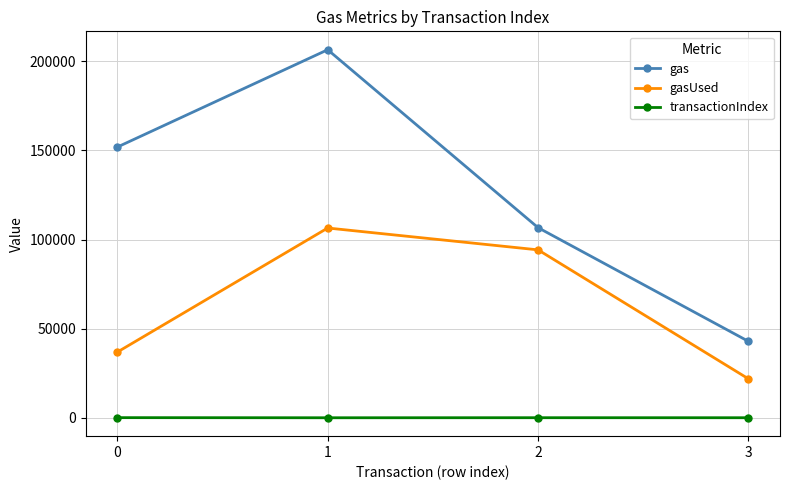

The value of gasUsed at 2 is 94190. True or false?

True